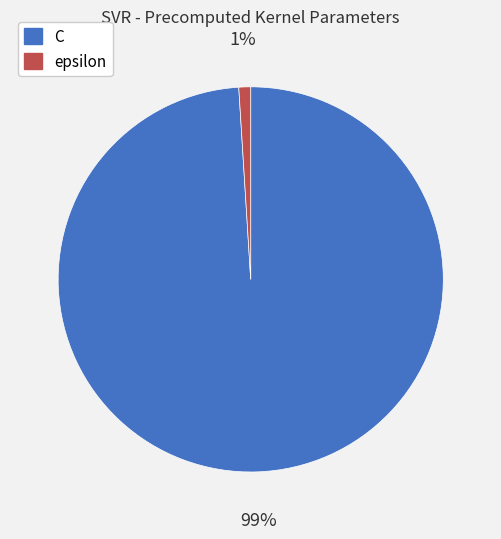

Do C and epsilon together represent more than half of the pie?

Yes